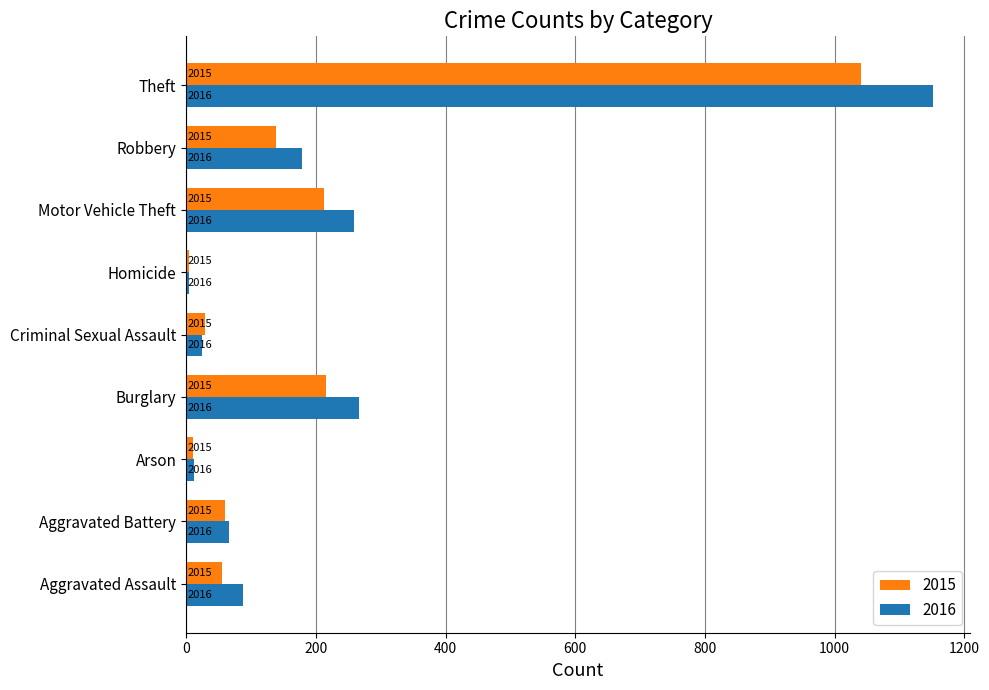

At Arson, list the series in order from smallest to largest.

2015, 2016